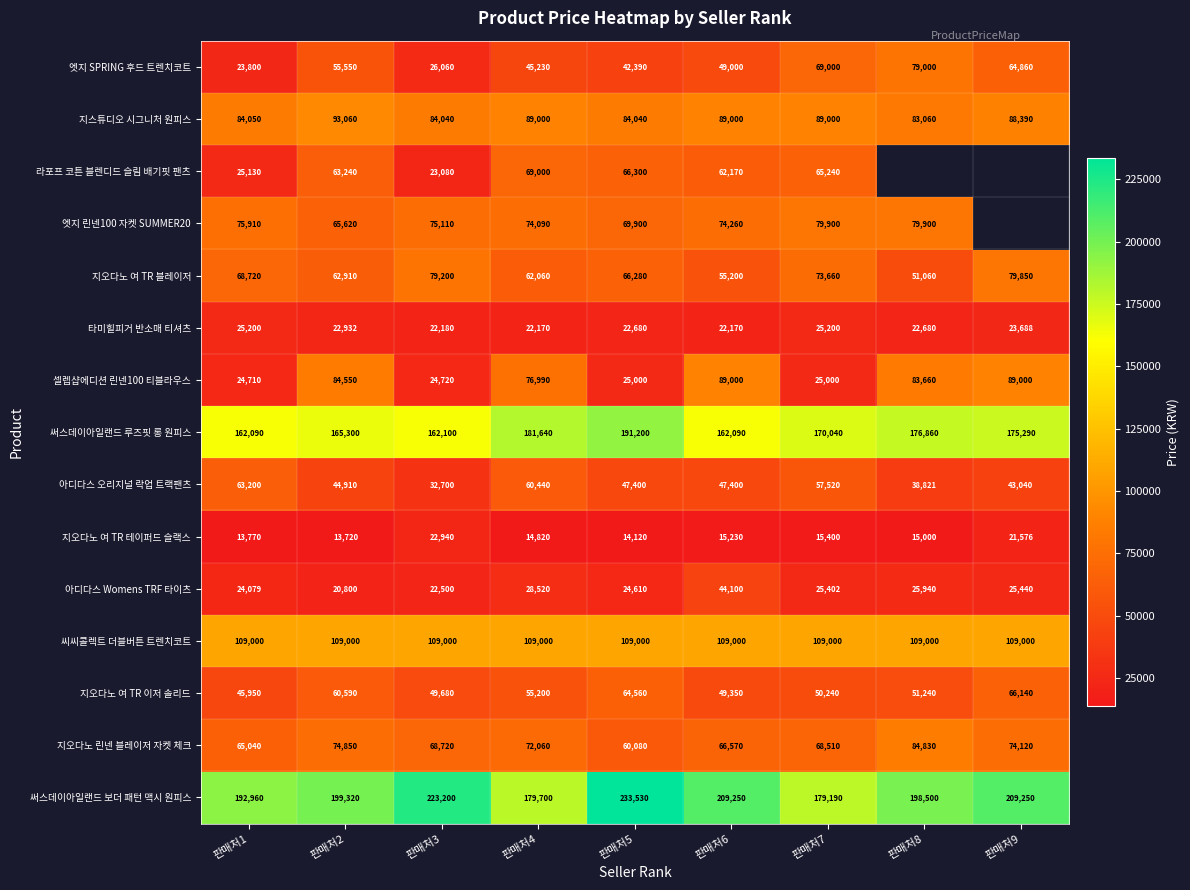

How many data points in 아디다스 Womens TRF 타이츠 are less than 25402?

4